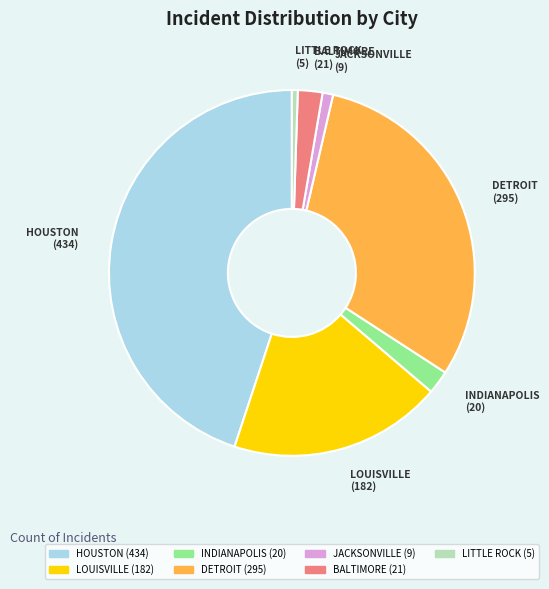

Does any single category account for the majority?

No